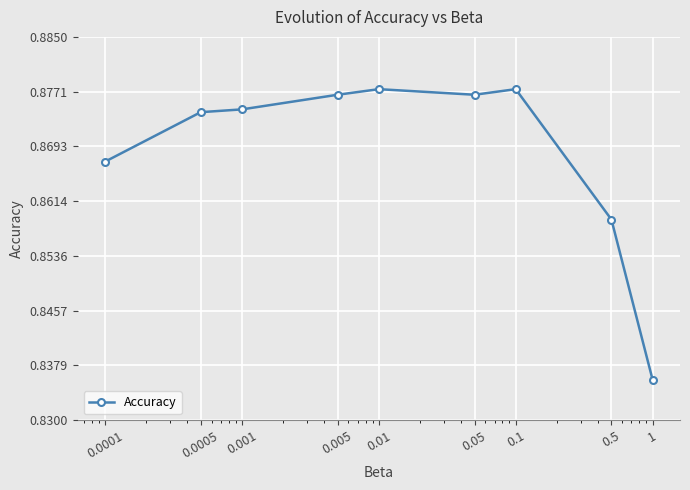

True or false: the data has more than 0 interior local peaks.

True